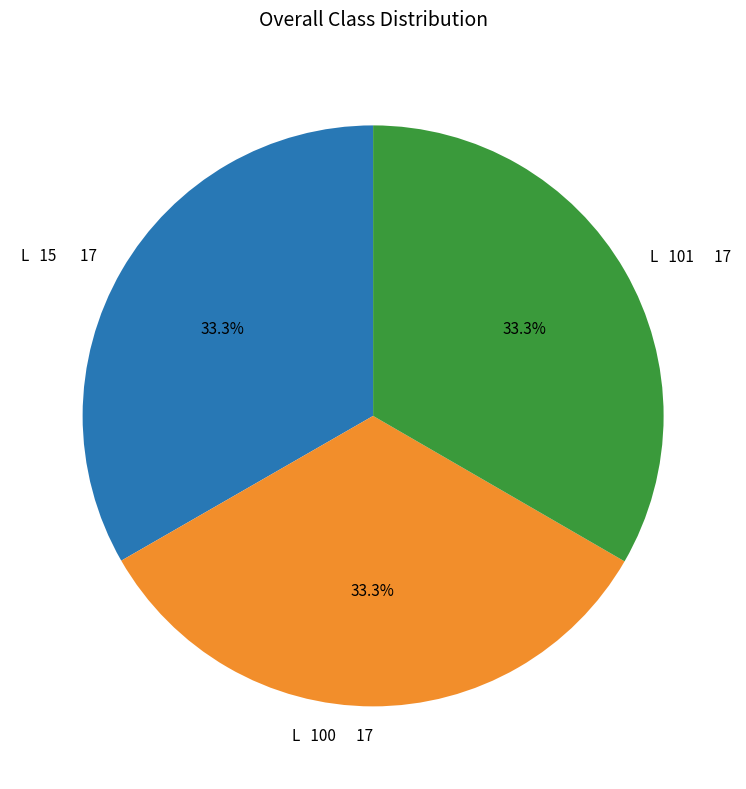

How many slices are in this pie chart?

3